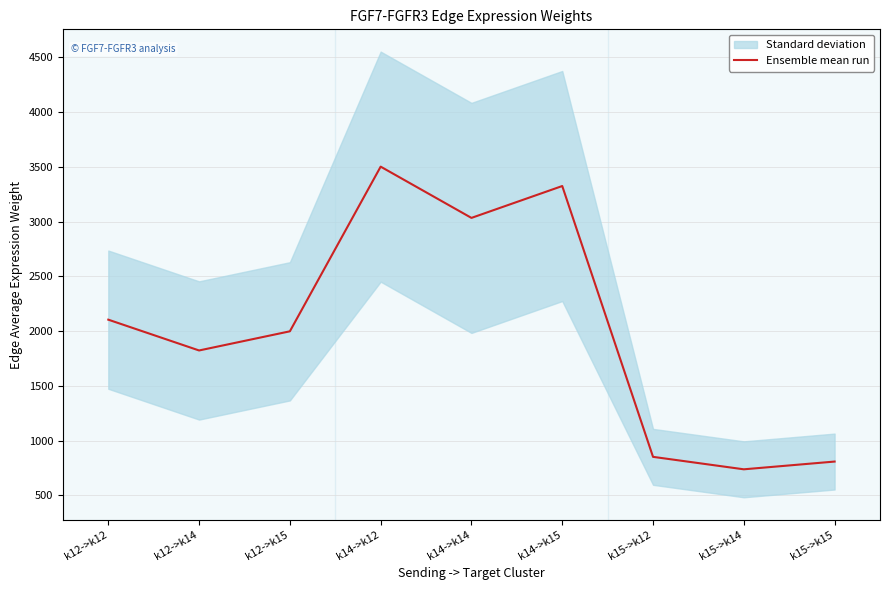

Reading left to right, extract all data points from this chart.

2104.1	1822.8	1997.7	3501.4	3033.4	3324.4	851.3	737.5	808.3